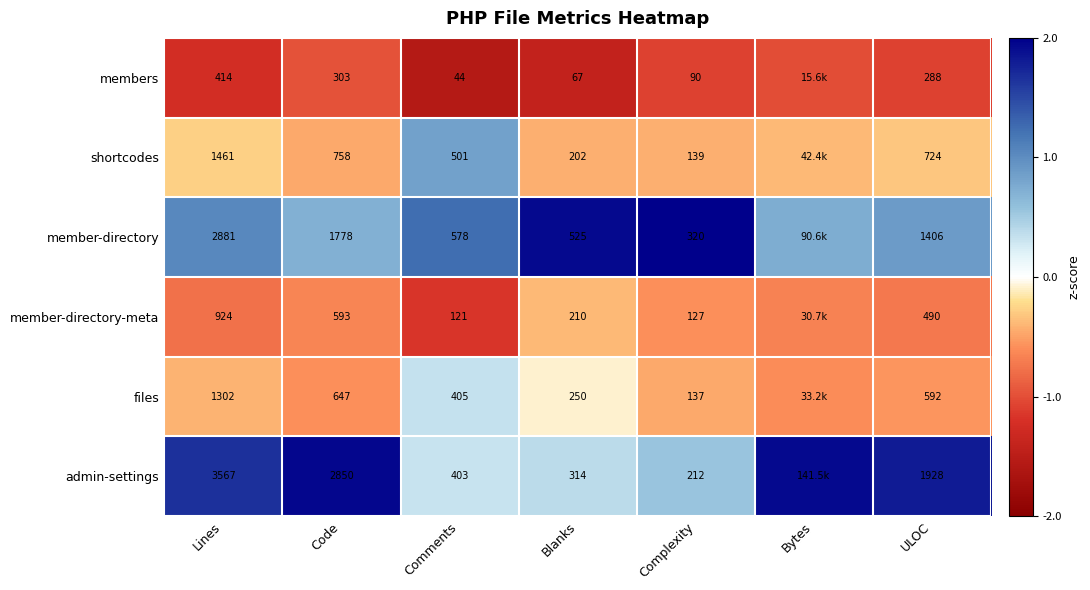

Between Comments and Complexity, which series saw the biggest shift?

shortcodes